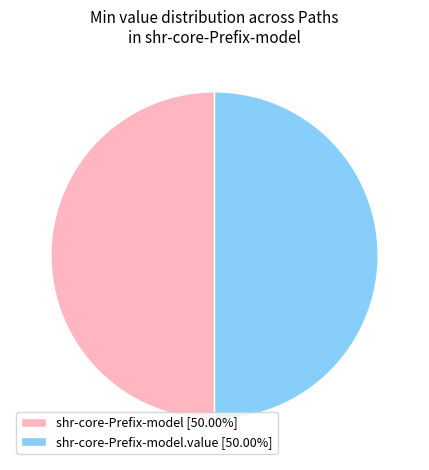

Is the sum of shr-core-Prefix-model.value [50.00%] and shr-core-Prefix-model [50.00%] greater than half?

Yes